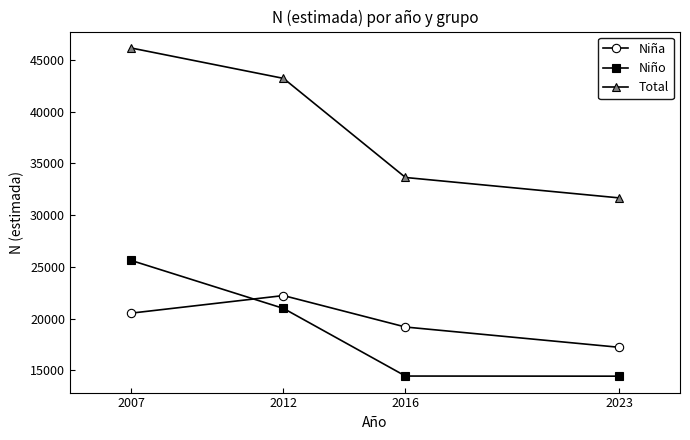

The value of Niña at 2016 is 9639. True or false?

False